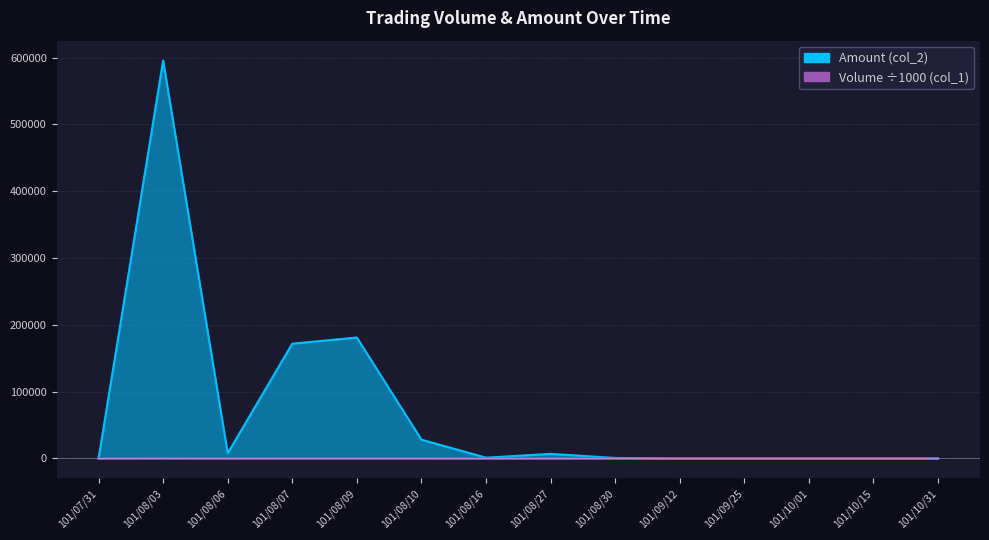

Which series changed the most between 101/08/07 and 101/08/16?

Amount (col_2)